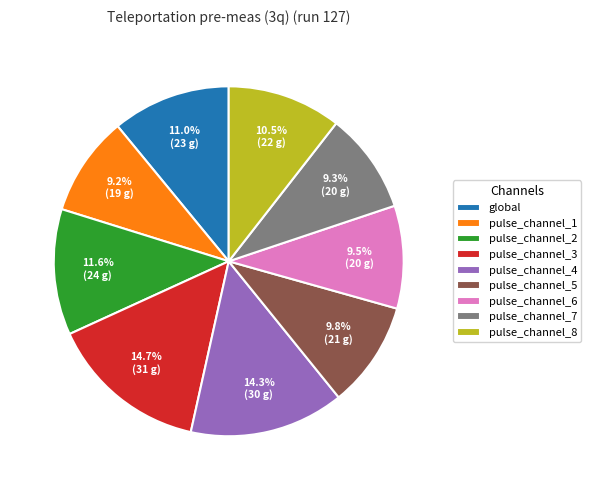

To the nearest percent, what is the combined percentage of pulse_channel_3 and pulse_channel_6?

24%